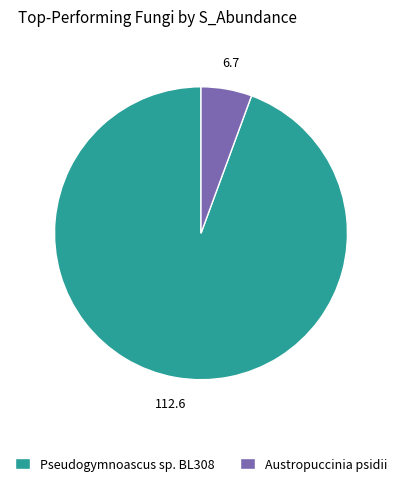

Which has a higher value, Pseudogymnoascus sp. BL308 or Austropuccinia psidii?

Pseudogymnoascus sp. BL308